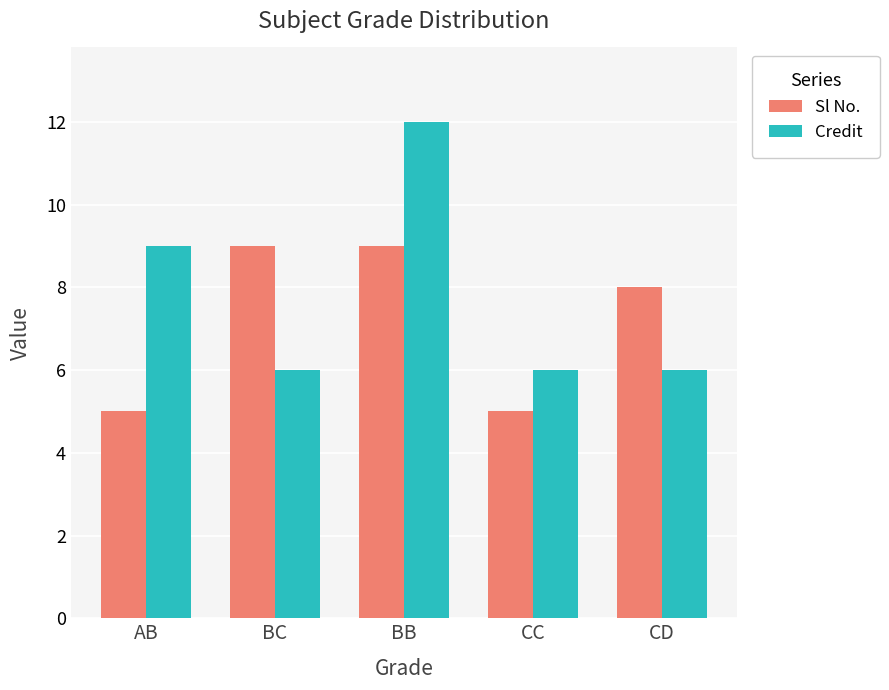

What is the difference between the maximum and minimum values in the Credit series?

6